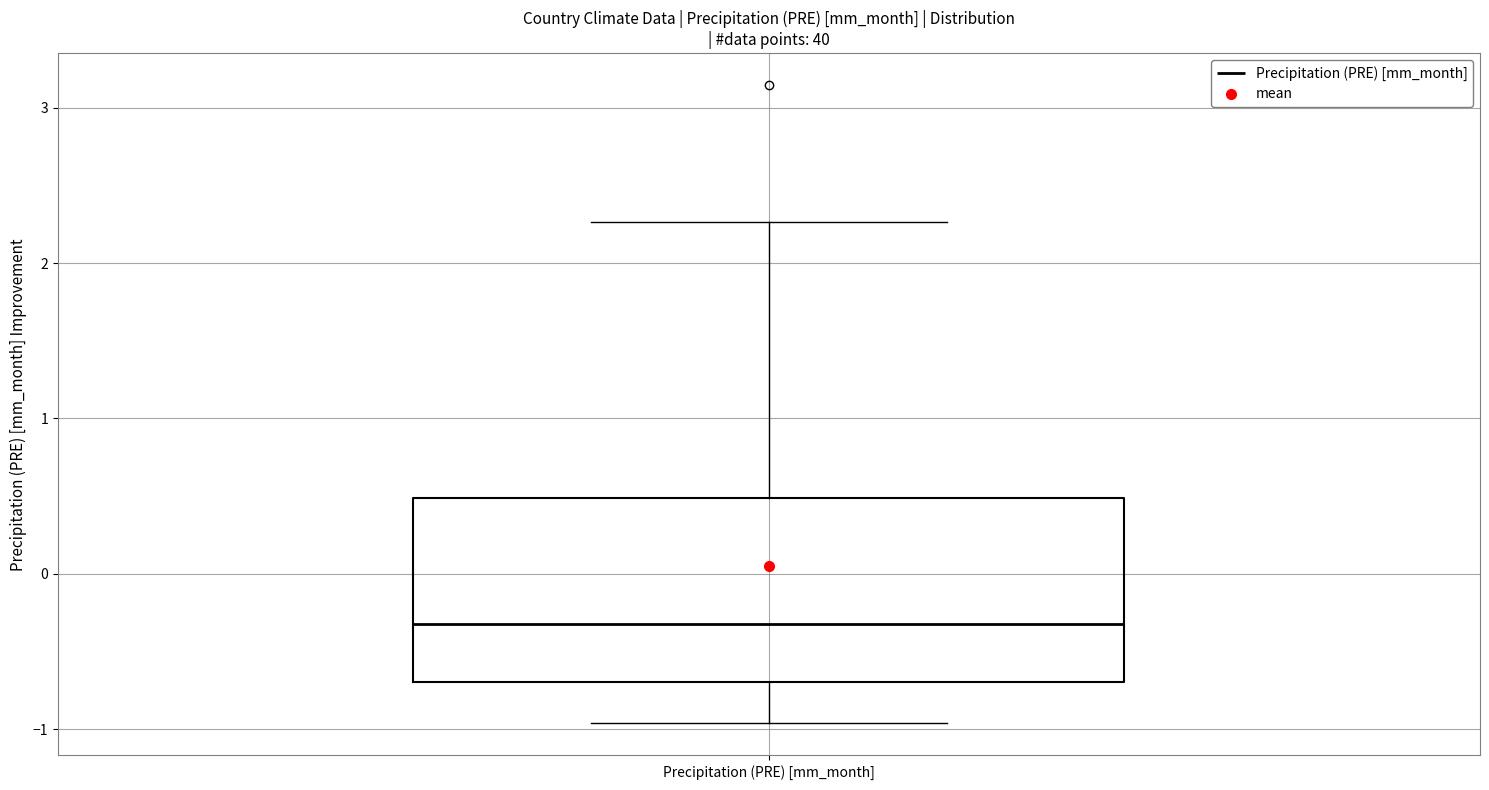

Transcribe this box plot: give where the median line is, the range the box spans, and where the two whiskers end, as read against the y-axis. The values are not printed on the chart, so give them approximately, as read against the axis.

median -0.3, box -0.7 to 0.5, whiskers -1.0 to 2.3